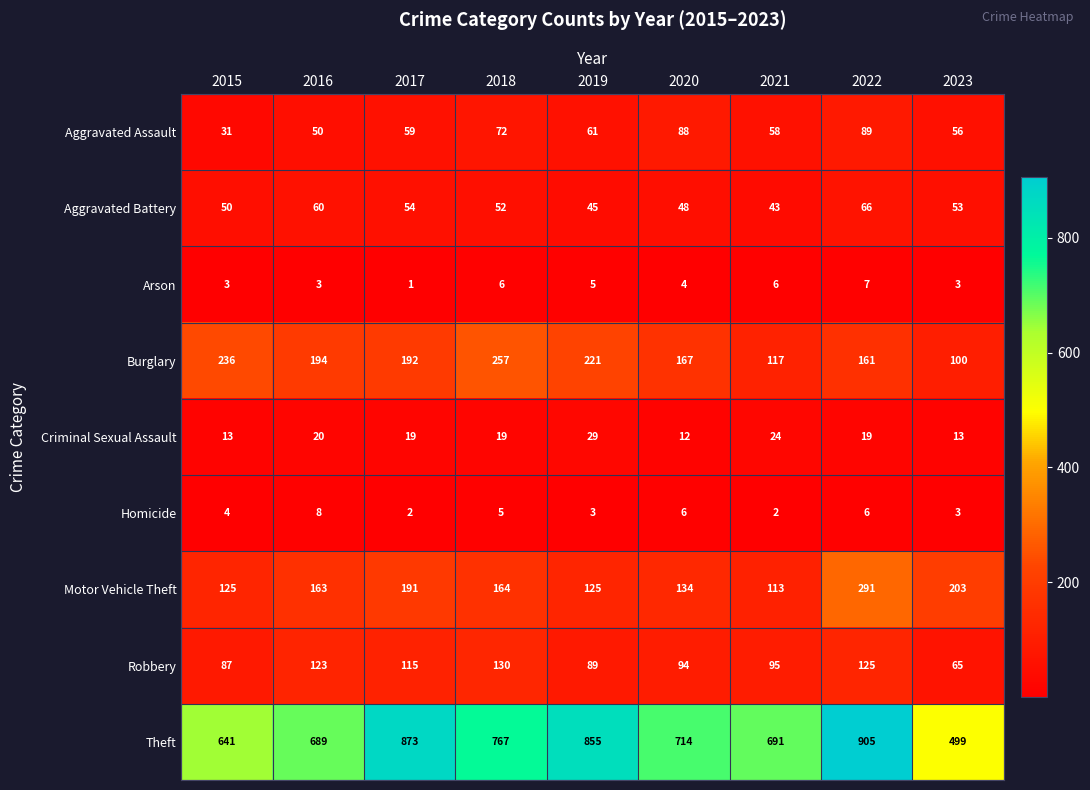

What is the spread (max minus min) of values at 2017?

872